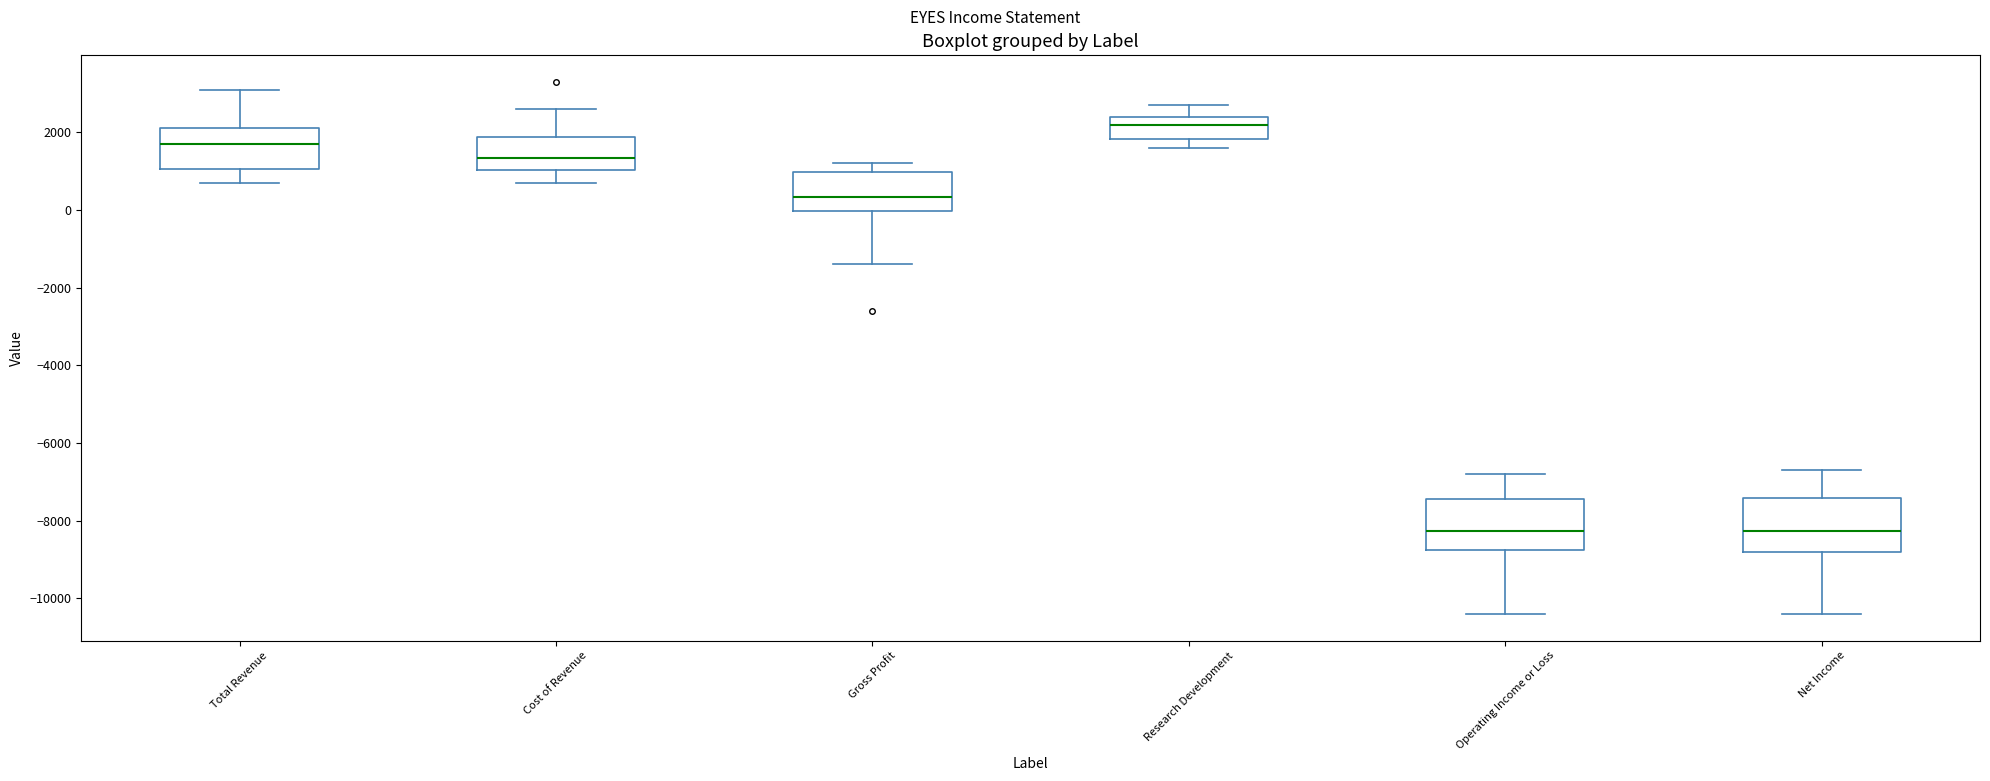

Reading left to right, read every box against the y-axis: the position of its median line, the range the box covers, and the ends of its whiskers. The values are not printed on the chart, so give them approximately, as read against the axis.

Total Revenue: median 1800, box 1000 to 2200, whiskers 800 to 3200
Cost of Revenue: median 1400, box 1000 to 1800, whiskers 800 to 2600
Gross Profit: median 400, box 0 to 1000, whiskers -1400 to 1200
Research Development: median 2200, box 1800 to 2400, whiskers 1600 to 2800
Operating Income or Loss: median -8200, box -8800 to -7400, whiskers -10400 to -6800
Net Income: median -8200, box -8800 to -7400, whiskers -10400 to -6600